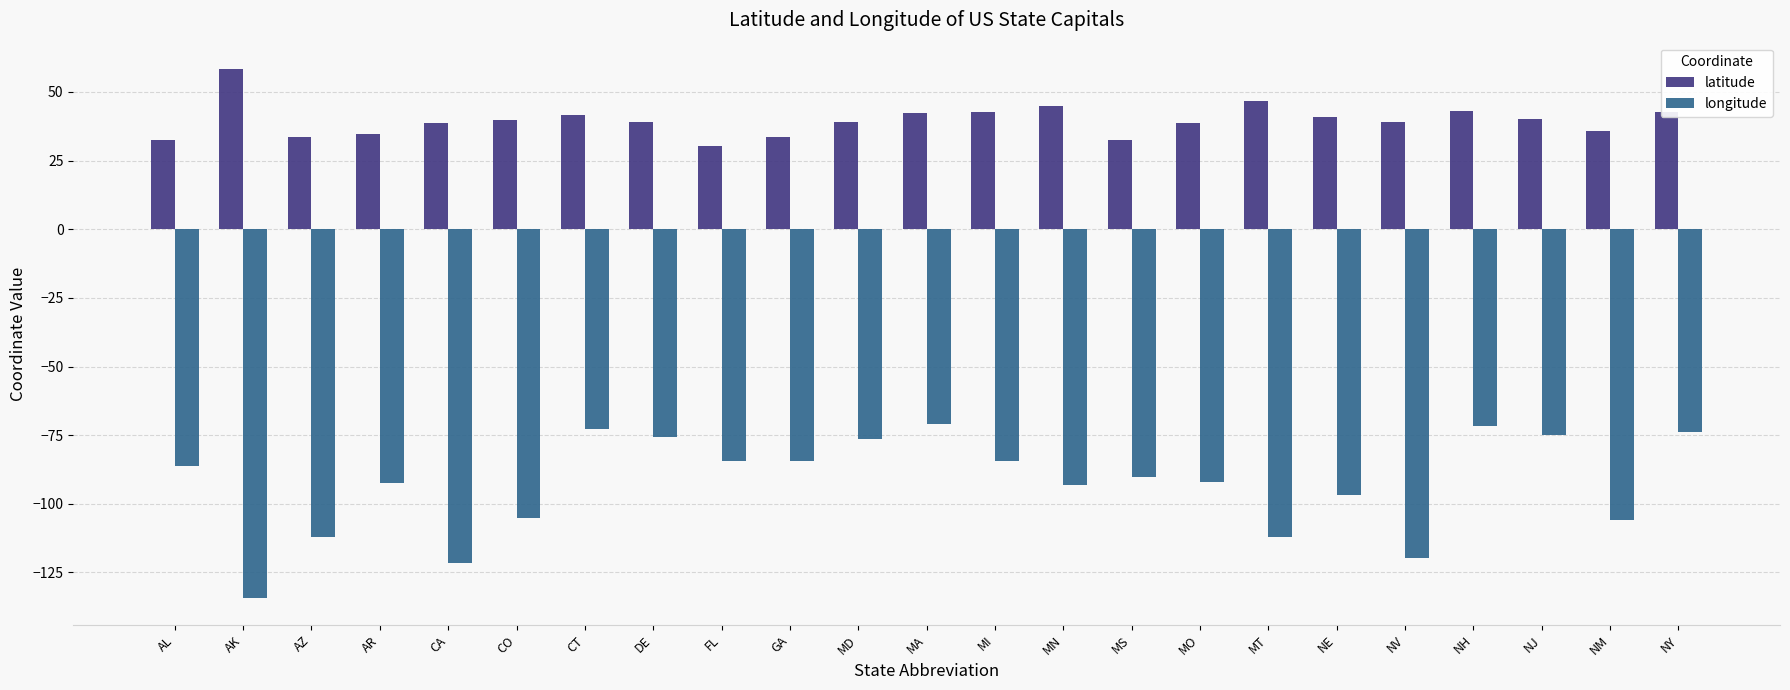

What is the label of the 12th bar from the right?

MA